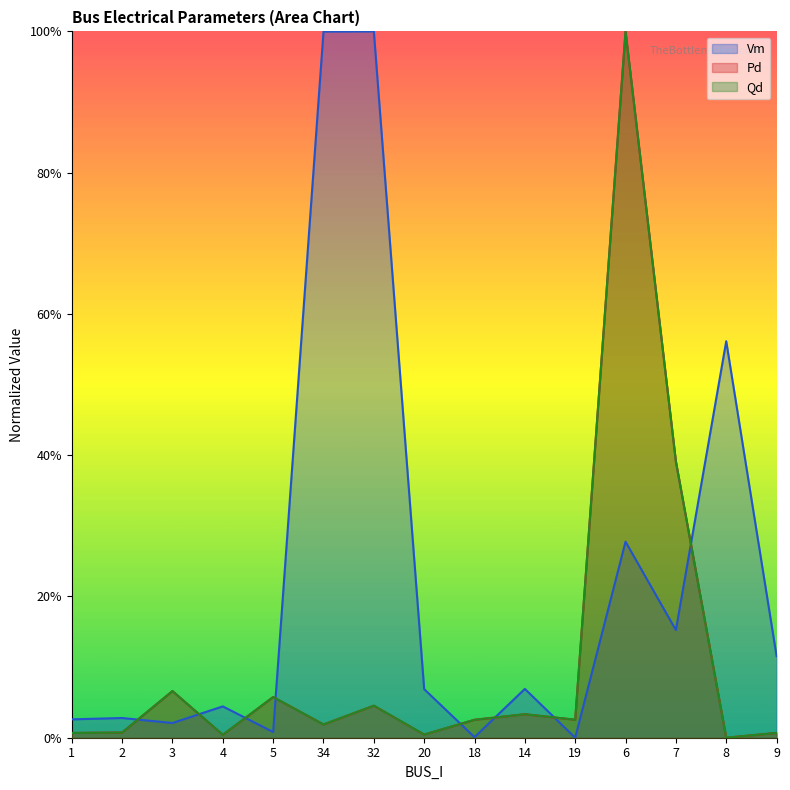

What is the label of the 10th point from the right?

34